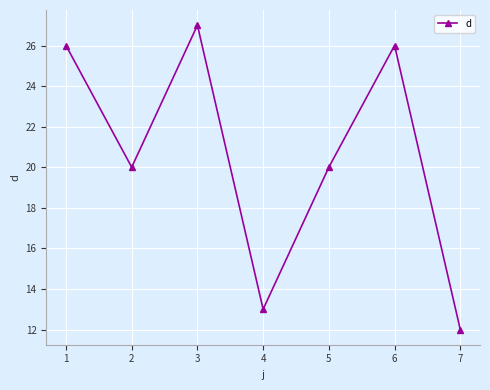

Between 2 and 3, which is larger?

3